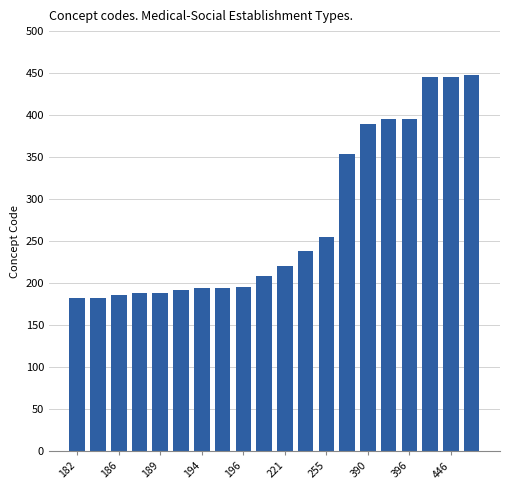

What is the minimum value shown in the chart?

182